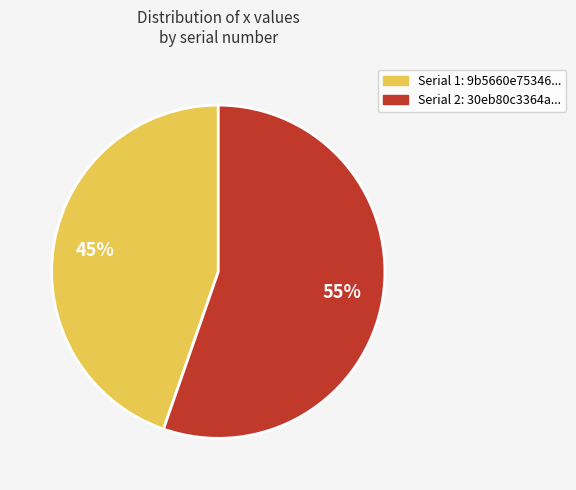

To the nearest percent, what is the average slice percentage?

50%